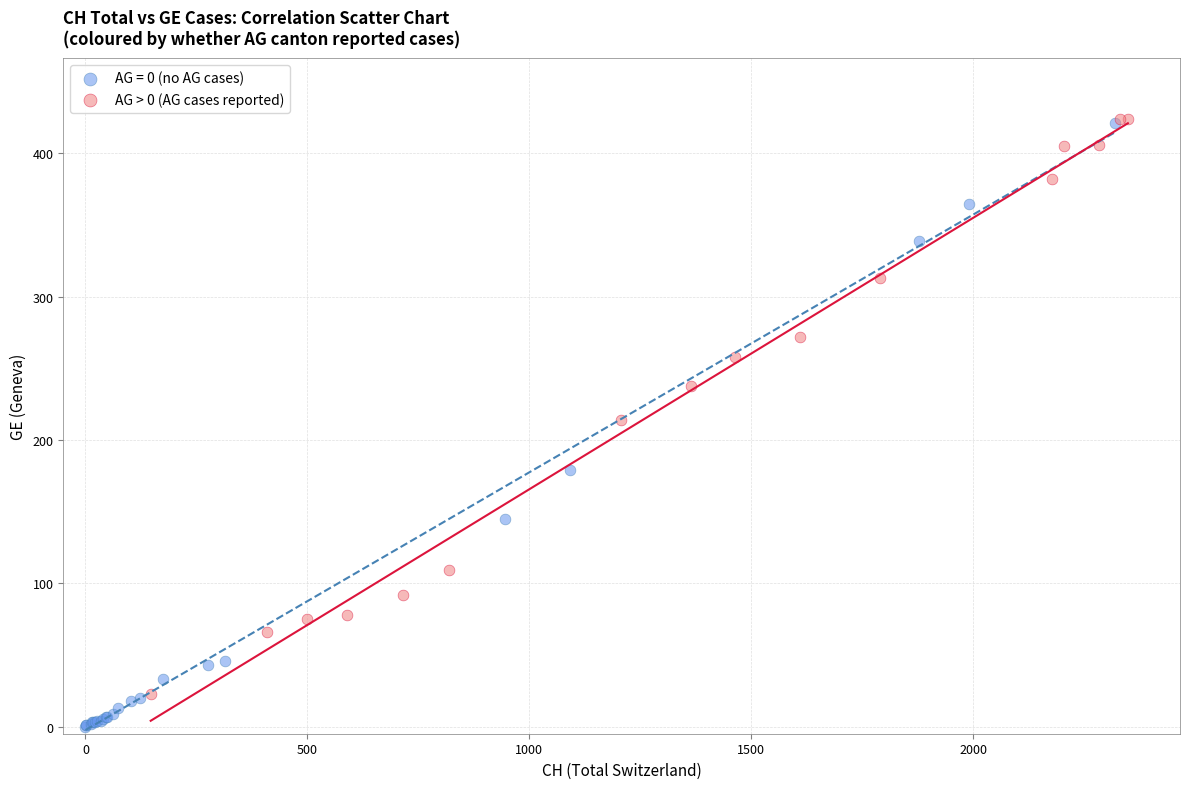

Which series reaches the minimum Y coordinate?

AG = 0 (no AG cases)